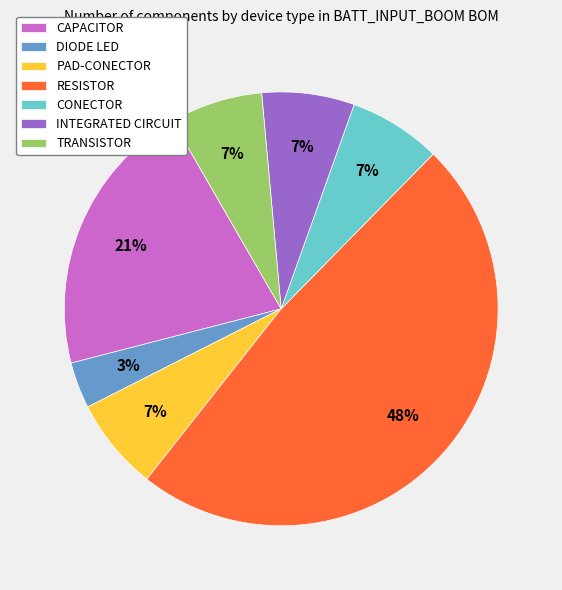

How many segments does this pie chart have?

7